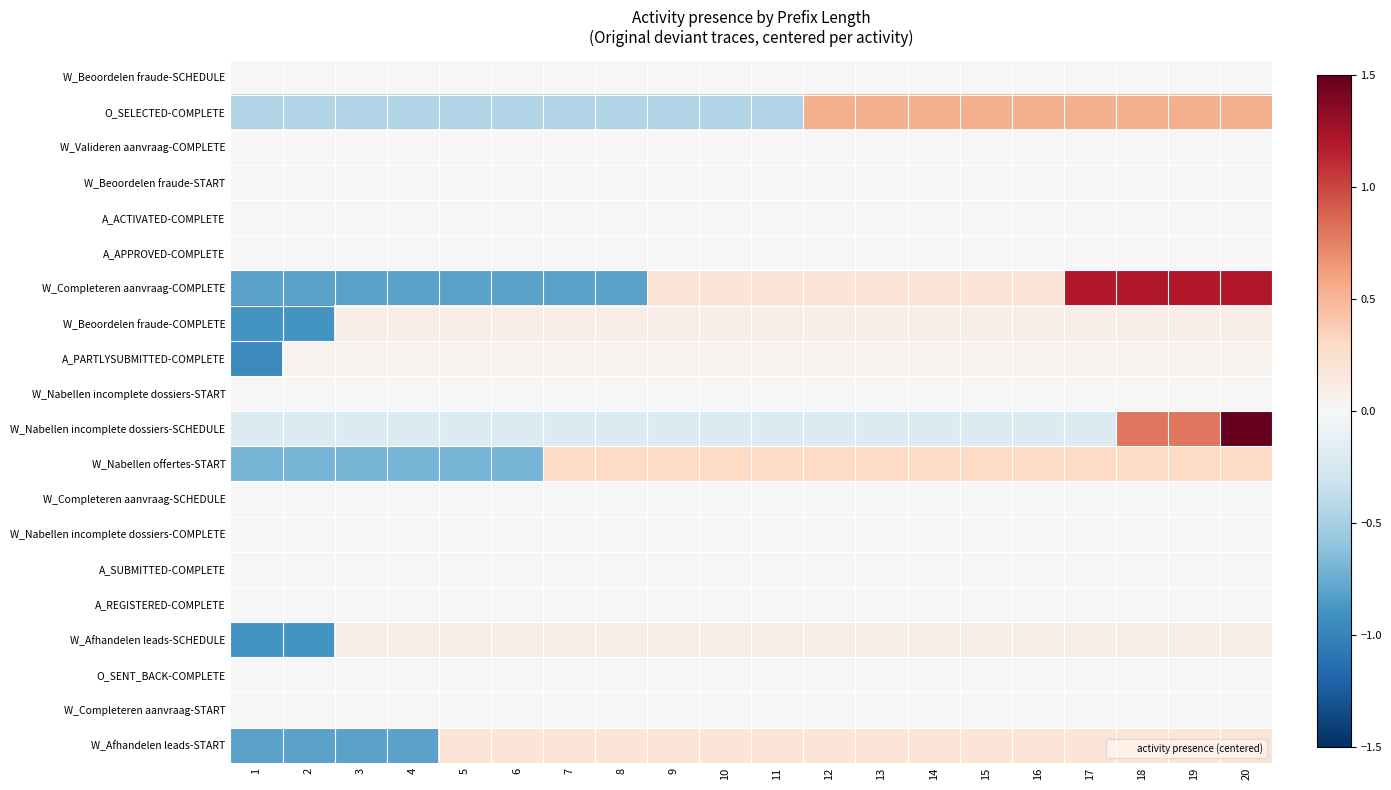

What is the difference between the highest and lowest values at 5?

1.0